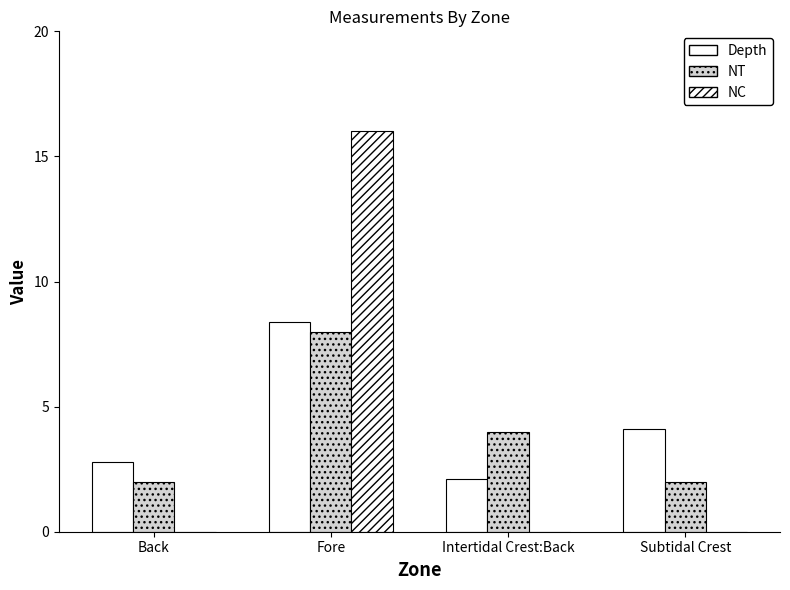

How many distinct data groups are displayed?

3